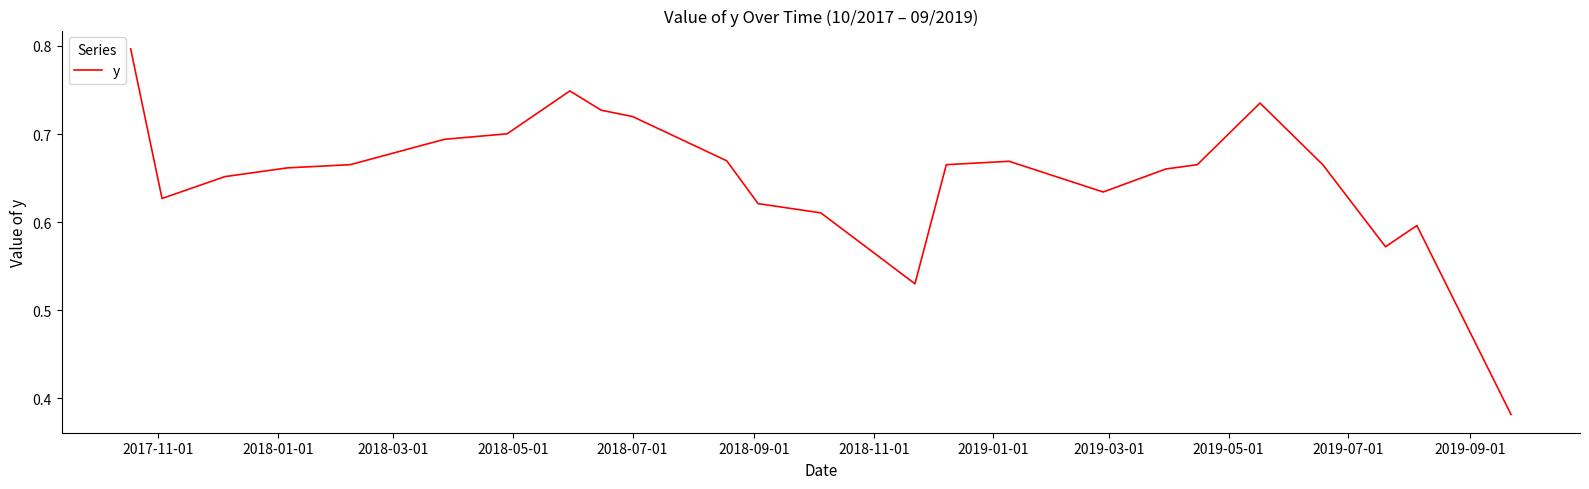

True or false: the data has more than 1 interior local peaks.

True